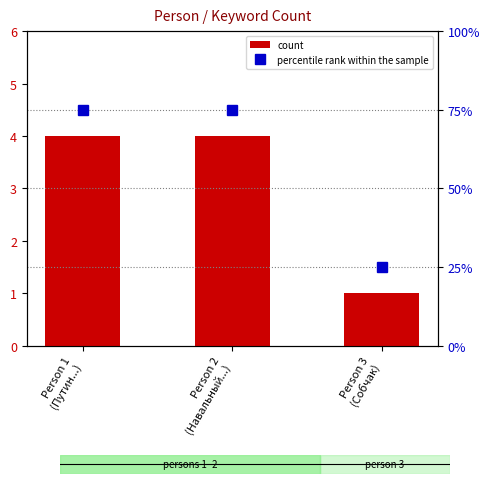

True or false: the data shows 1 at Person 3
(Собчак).

True